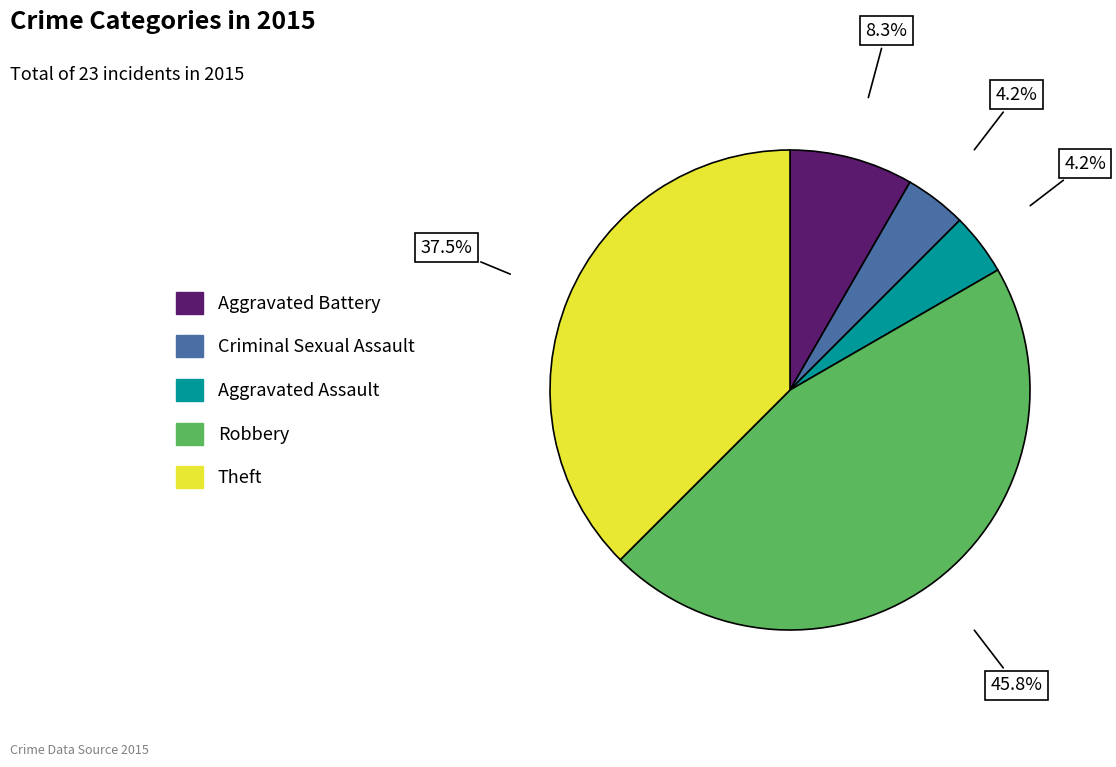

How many segments does this pie chart have?

5